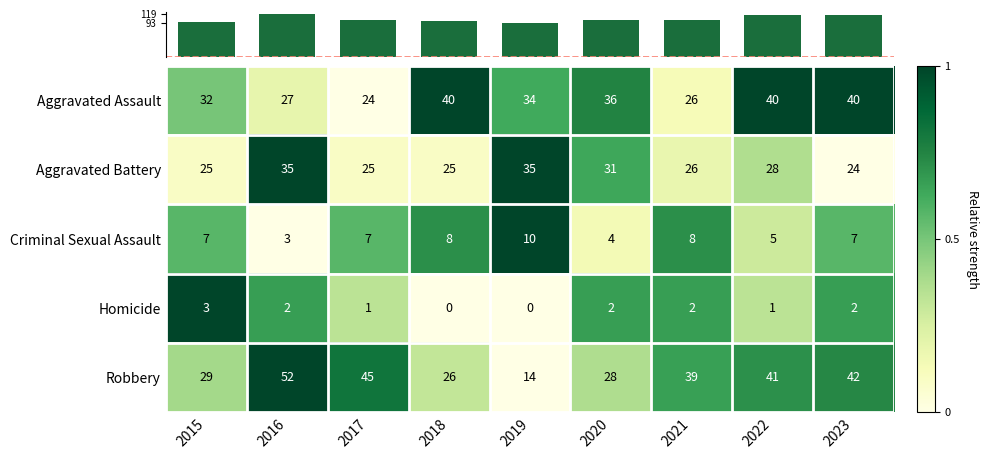

Which series has the largest total across all categories?

Column Total